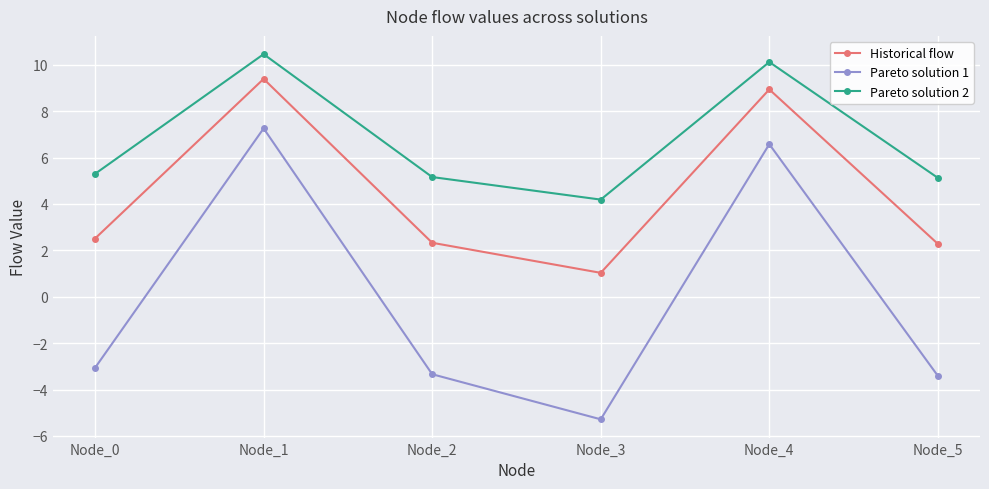

What is the value of the Pareto solution 2 point at the 2nd from the left?

10.5